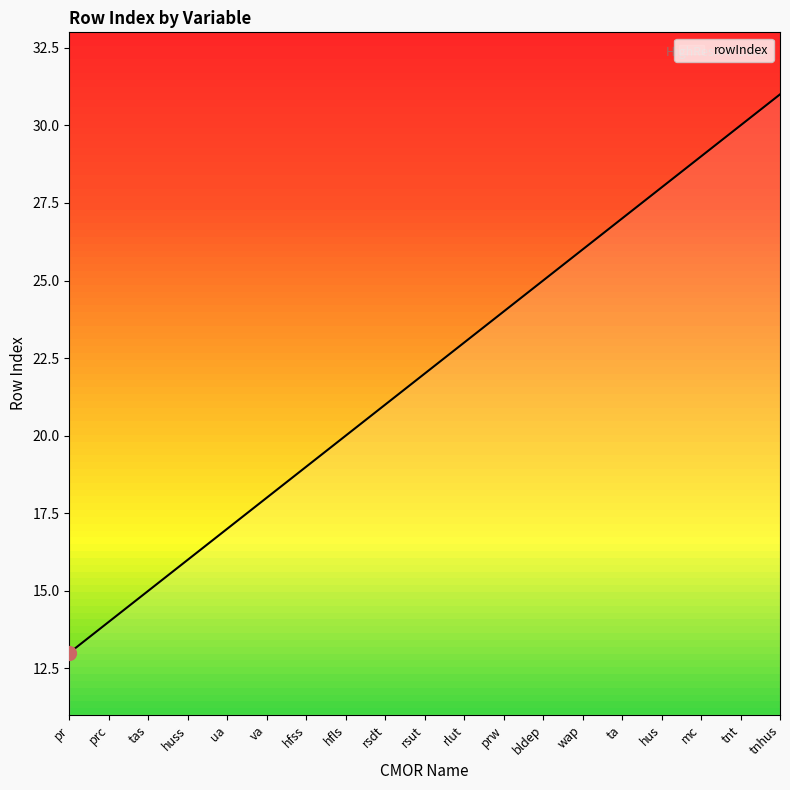

At which label is the value closest to 22?

rsut